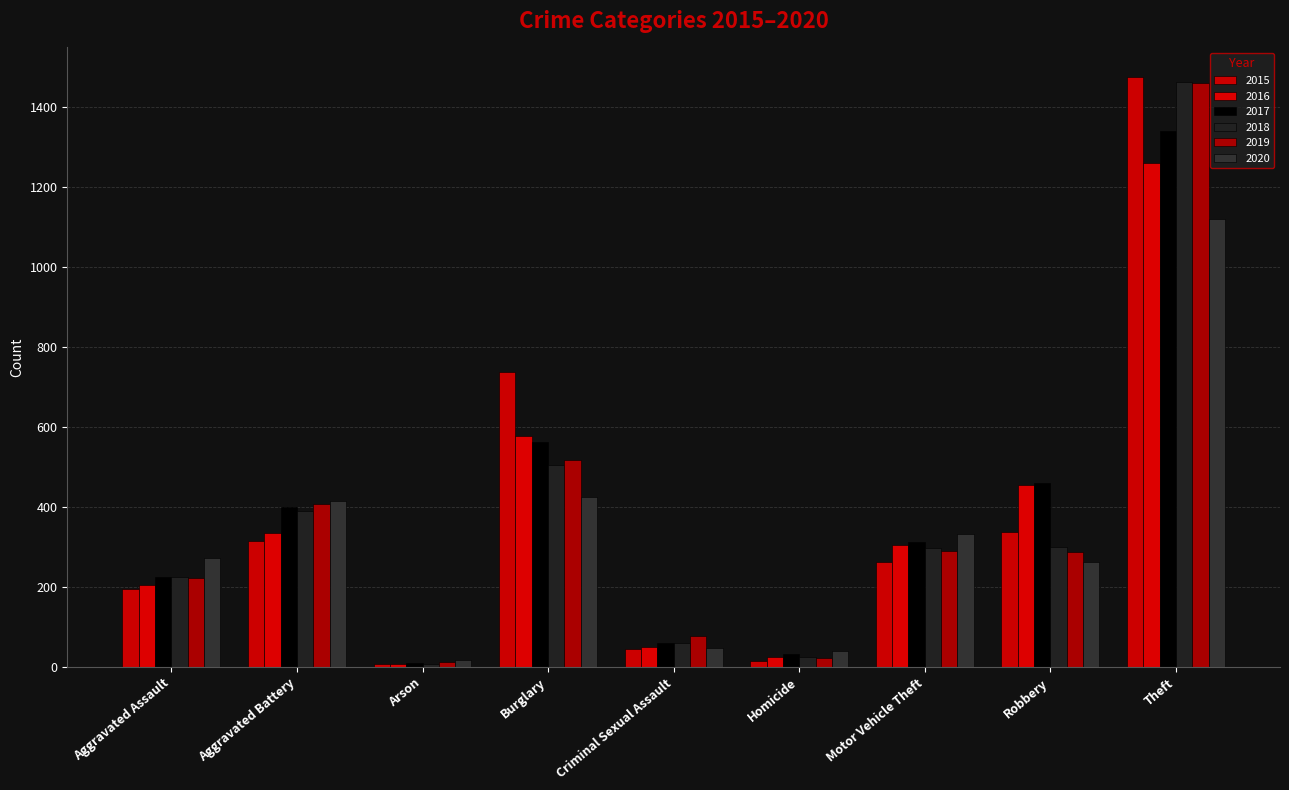

The 2016 series shows 183 at Motor Vehicle Theft. True or false?

False